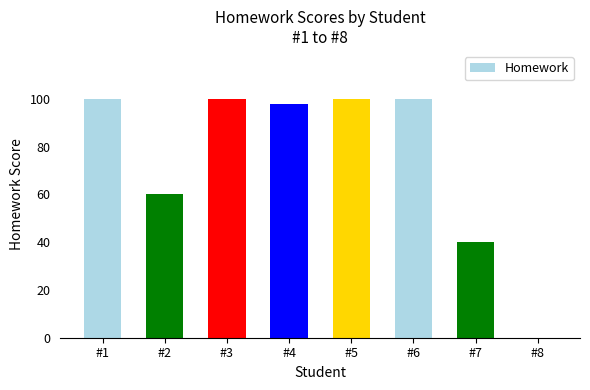

The value at #3 is 100. True or false?

True